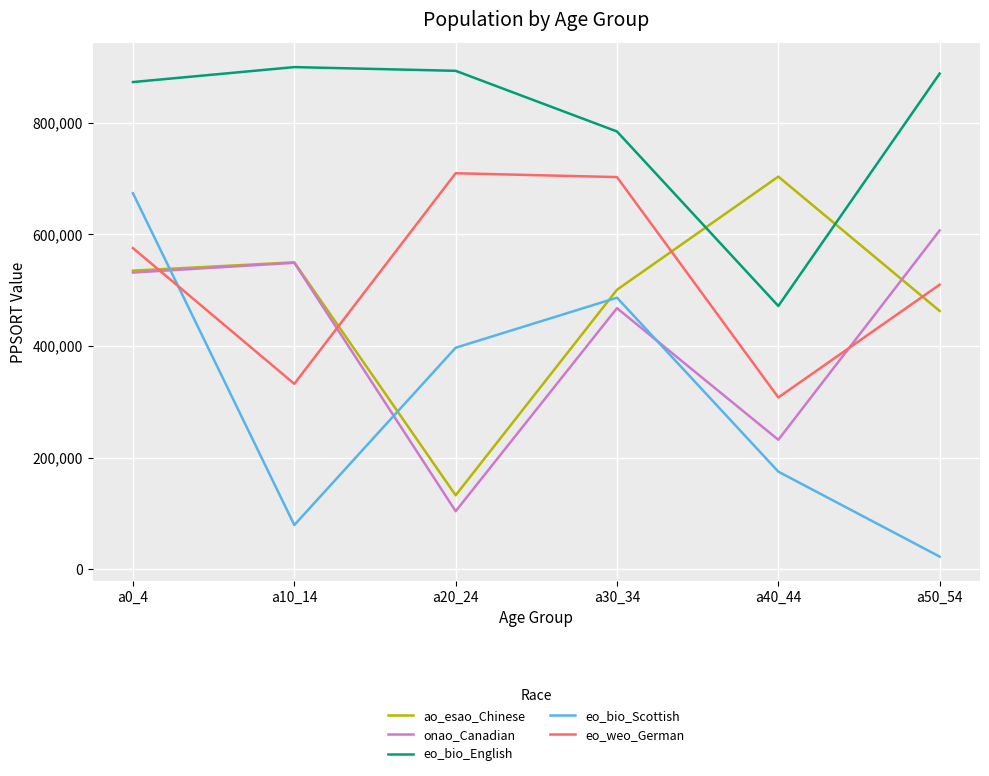

What is the difference between the onao_Canadian values at a50_54 and a30_34?

139179